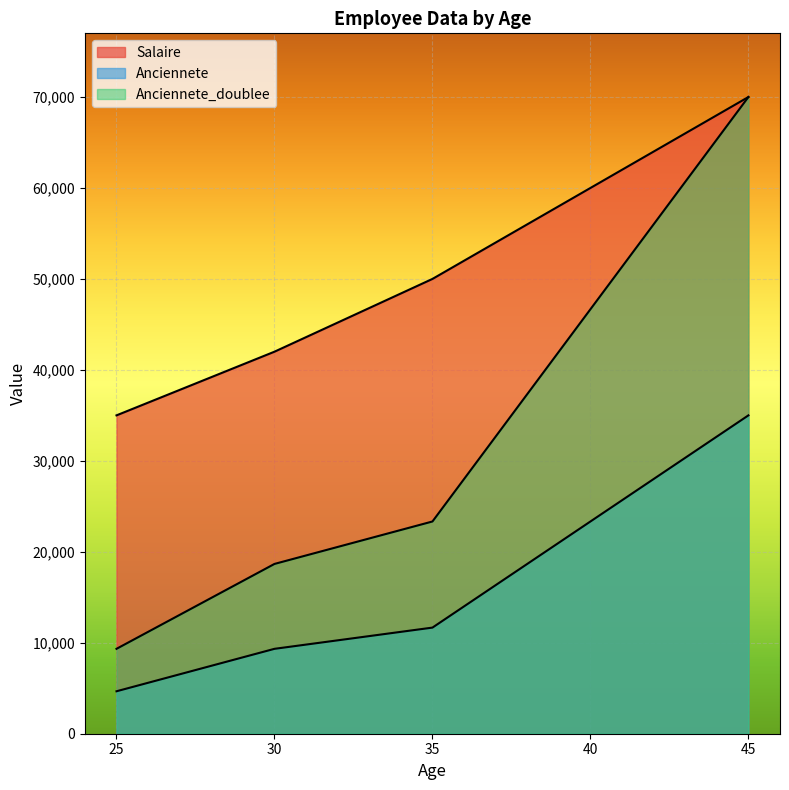

Reading left to right, list all the values displayed in this chart.

Salaire: 25=35000.0	30=42000.0	35=50000.0	40=60000.0	45=70000.0
Anciennete: 25=4666.7	30=9333.3	35=11666.7	40=23333.3	45=35000.0
Anciennete_doublee: 25=9333.3	30=18666.7	35=23333.3	40=46666.7	45=70000.0